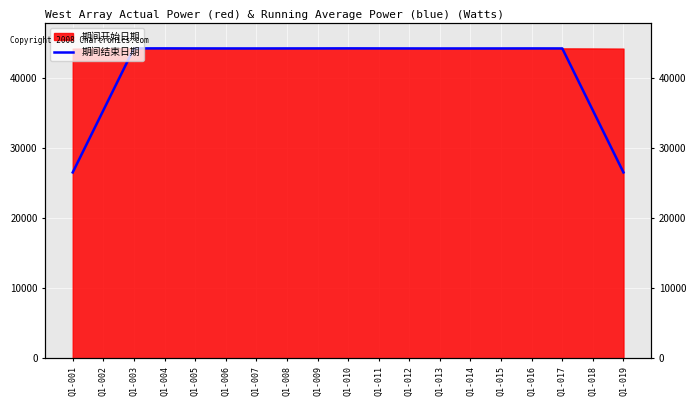

True or false: the data shows 44226.3 at Q1-011.

True